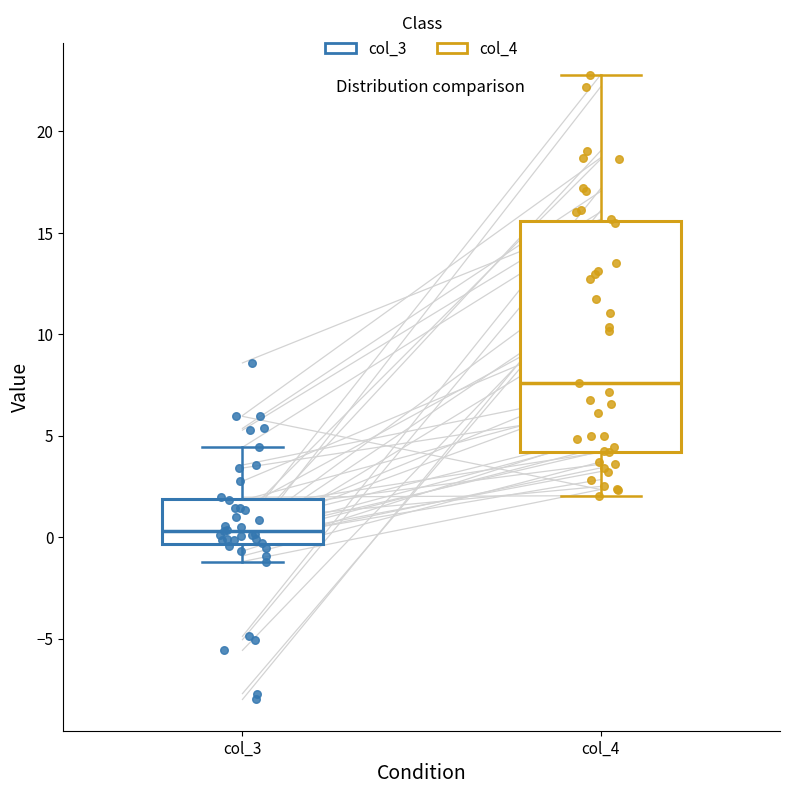

Reading left to right, transcribe this box plot: for each box, give where its median line is, the range the box spans, and where its two whiskers end, as read against the y-axis. The values are not printed on the chart, so give them approximately, as read against the axis.

col_3: median 0.5, box -0.5 to 2.0, whiskers -1.0 to 4.5
col_4: median 7.5, box 4.0 to 15.5, whiskers 2.0 to 23.0